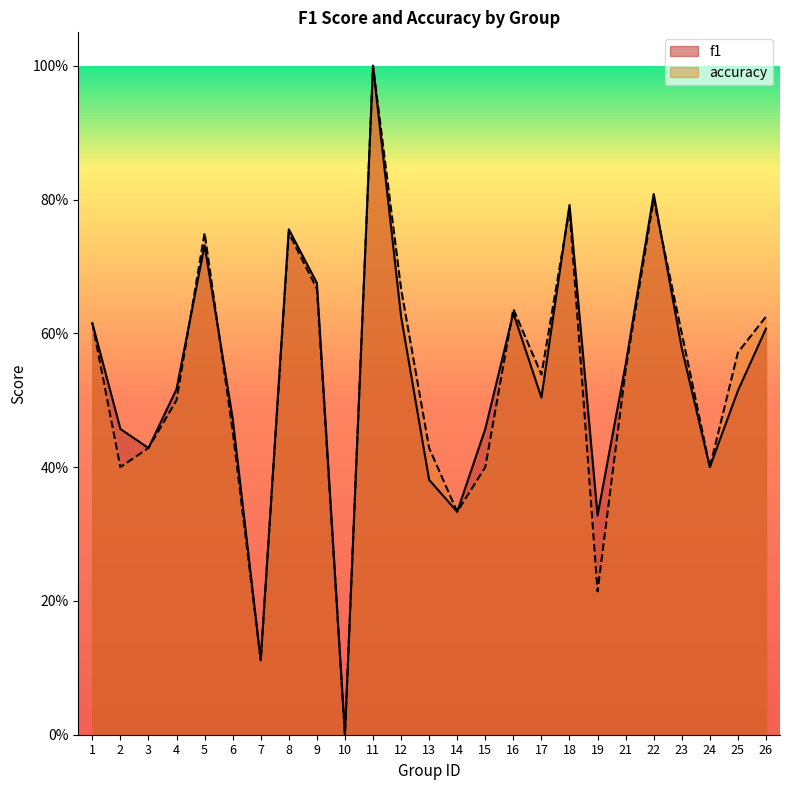

The value of f1 at 2 is 0.7. True or false?

False